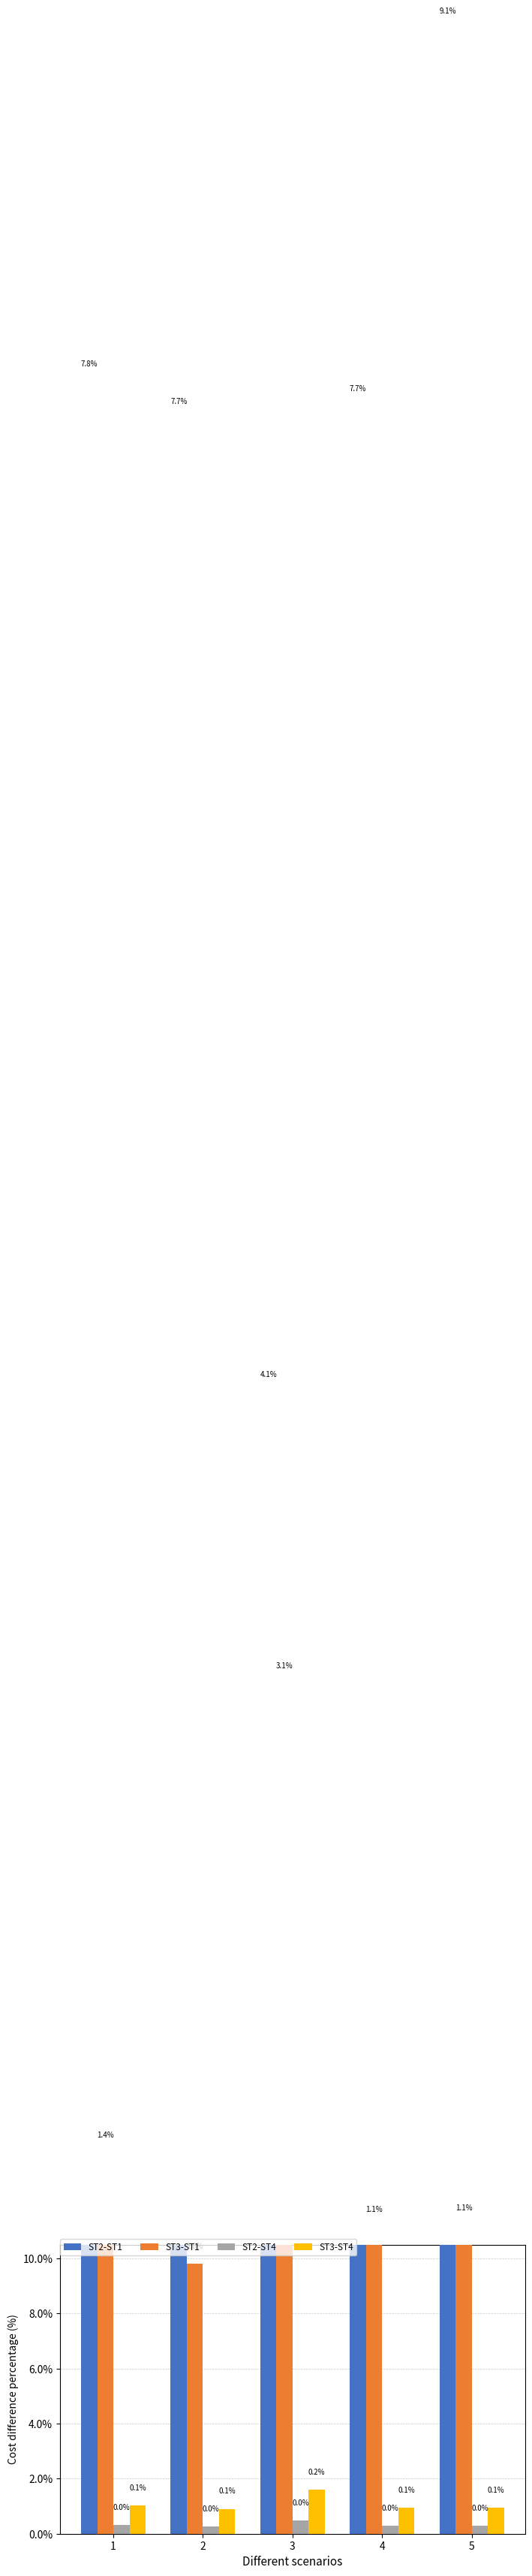

At how many categories does at least one series exceed 7?

4